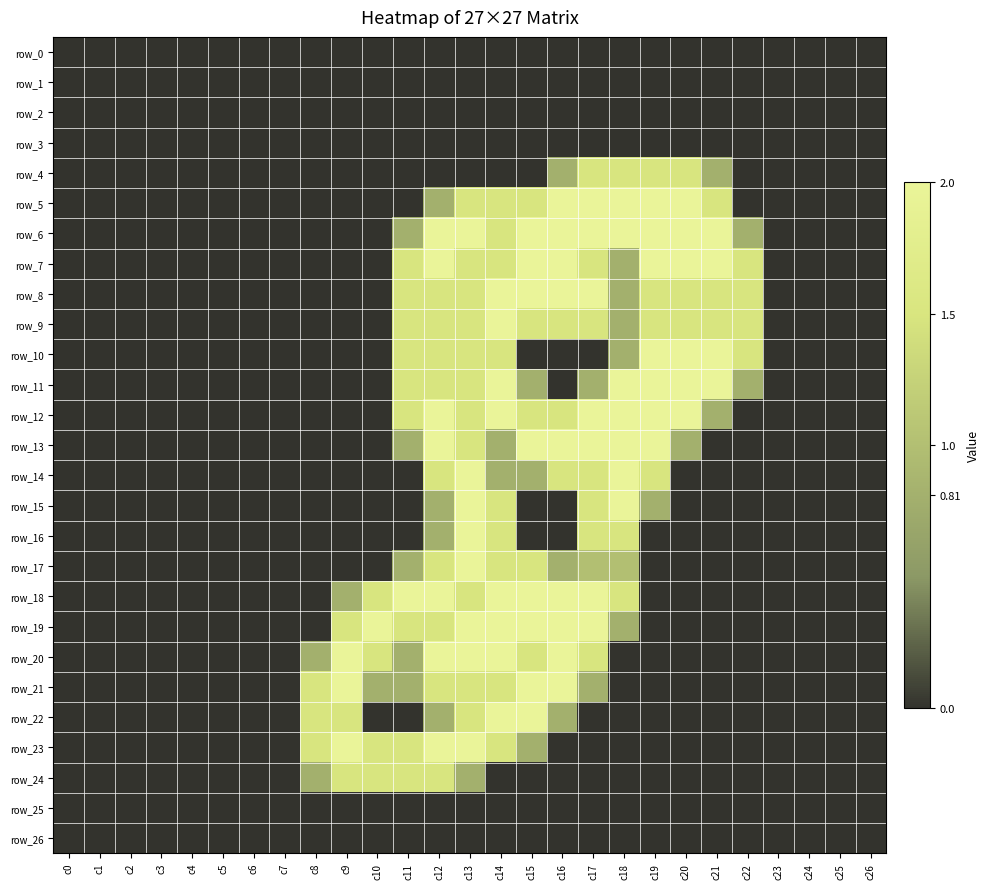

Reading right to left, extract all data points from this chart.

row_0: 0.0	0.0	0.0	0.0	0.0	0.0	0.0	0.0	0.0	0.0	0.0	0.0	0.0	0.0	0.0	0.0	0.0	0.0	0.0	0.0	0.0	0.0	0.0	0.0	0.0	0.0	0.0
row_1: 0.0	0.0	0.0	0.0	0.0	0.0	0.0	0.0	0.0	0.0	0.0	0.0	0.0	0.0	0.0	0.0	0.0	0.0	0.0	0.0	0.0	0.0	0.0	0.0	0.0	0.0	0.0
row_2: 0.0	0.0	0.0	0.0	0.0	0.0	0.0	0.0	0.0	0.0	0.0	0.0	0.0	0.0	0.0	0.0	0.0	0.0	0.0	0.0	0.0	0.0	0.0	0.0	0.0	0.0	0.0
row_3: 0.0	0.0	0.0	0.0	0.0	0.0	0.0	0.0	0.0	0.0	0.0	0.0	0.0	0.0	0.0	0.0	0.0	0.0	0.0	0.0	0.0	0.0	0.0	0.0	0.0	0.0	0.0
row_4: 0.0	0.0	0.0	0.0	0.0	0.8	1.5	1.5	1.5	1.5	0.8	0.0	0.0	0.0	0.0	0.0	0.0	0.0	0.0	0.0	0.0	0.0	0.0	0.0	0.0	0.0	0.0
row_5: 0.0	0.0	0.0	0.0	0.0	1.5	2.0	2.0	2.0	2.0	2.0	1.5	1.5	1.5	0.8	0.0	0.0	0.0	0.0	0.0	0.0	0.0	0.0	0.0	0.0	0.0	0.0
row_6: 0.0	0.0	0.0	0.0	0.8	2.0	2.0	2.0	2.0	2.0	2.0	2.0	1.5	2.0	2.0	0.8	0.0	0.0	0.0	0.0	0.0	0.0	0.0	0.0	0.0	0.0	0.0
row_7: 0.0	0.0	0.0	0.0	1.5	2.0	2.0	2.0	0.8	1.5	2.0	2.0	1.5	1.5	2.0	1.5	0.0	0.0	0.0	0.0	0.0	0.0	0.0	0.0	0.0	0.0	0.0
row_8: 0.0	0.0	0.0	0.0	1.5	1.5	1.5	1.5	0.8	2.0	2.0	2.0	2.0	1.5	1.5	1.5	0.0	0.0	0.0	0.0	0.0	0.0	0.0	0.0	0.0	0.0	0.0
row_9: 0.0	0.0	0.0	0.0	1.5	1.5	1.5	1.5	0.8	1.5	1.5	1.5	2.0	1.5	1.5	1.5	0.0	0.0	0.0	0.0	0.0	0.0	0.0	0.0	0.0	0.0	0.0
row_10: 0.0	0.0	0.0	0.0	1.5	2.0	2.0	2.0	0.8	0.0	0.0	0.0	1.5	1.5	1.5	1.5	0.0	0.0	0.0	0.0	0.0	0.0	0.0	0.0	0.0	0.0	0.0
row_11: 0.0	0.0	0.0	0.0	0.8	2.0	2.0	2.0	2.0	0.8	0.0	0.8	2.0	1.5	1.5	1.5	0.0	0.0	0.0	0.0	0.0	0.0	0.0	0.0	0.0	0.0	0.0
row_12: 0.0	0.0	0.0	0.0	0.0	0.8	2.0	2.0	2.0	2.0	1.5	1.5	2.0	1.5	2.0	1.5	0.0	0.0	0.0	0.0	0.0	0.0	0.0	0.0	0.0	0.0	0.0
row_13: 0.0	0.0	0.0	0.0	0.0	0.0	0.8	2.0	2.0	2.0	2.0	2.0	0.8	1.5	2.0	0.8	0.0	0.0	0.0	0.0	0.0	0.0	0.0	0.0	0.0	0.0	0.0
row_14: 0.0	0.0	0.0	0.0	0.0	0.0	0.0	1.5	2.0	1.5	1.5	0.8	0.8	2.0	1.5	0.0	0.0	0.0	0.0	0.0	0.0	0.0	0.0	0.0	0.0	0.0	0.0
row_15: 0.0	0.0	0.0	0.0	0.0	0.0	0.0	0.8	2.0	1.5	0.0	0.0	1.5	2.0	0.8	0.0	0.0	0.0	0.0	0.0	0.0	0.0	0.0	0.0	0.0	0.0	0.0
row_16: 0.0	0.0	0.0	0.0	0.0	0.0	0.0	0.0	1.5	1.5	0.0	0.0	1.5	2.0	0.8	0.0	0.0	0.0	0.0	0.0	0.0	0.0	0.0	0.0	0.0	0.0	0.0
row_17: 0.0	0.0	0.0	0.0	0.0	0.0	0.0	0.0	1.0	1.0	0.8	1.5	1.5	2.0	1.5	0.8	0.0	0.0	0.0	0.0	0.0	0.0	0.0	0.0	0.0	0.0	0.0
row_18: 0.0	0.0	0.0	0.0	0.0	0.0	0.0	0.0	1.5	2.0	2.0	2.0	2.0	1.5	2.0	2.0	1.5	0.8	0.0	0.0	0.0	0.0	0.0	0.0	0.0	0.0	0.0
row_19: 0.0	0.0	0.0	0.0	0.0	0.0	0.0	0.0	0.8	2.0	2.0	2.0	2.0	2.0	1.5	1.5	2.0	1.5	0.0	0.0	0.0	0.0	0.0	0.0	0.0	0.0	0.0
row_20: 0.0	0.0	0.0	0.0	0.0	0.0	0.0	0.0	0.0	1.5	2.0	1.5	2.0	2.0	2.0	0.8	1.5	2.0	0.8	0.0	0.0	0.0	0.0	0.0	0.0	0.0	0.0
row_21: 0.0	0.0	0.0	0.0	0.0	0.0	0.0	0.0	0.0	0.8	2.0	2.0	1.5	1.5	1.5	0.8	0.8	2.0	1.5	0.0	0.0	0.0	0.0	0.0	0.0	0.0	0.0
row_22: 0.0	0.0	0.0	0.0	0.0	0.0	0.0	0.0	0.0	0.0	0.8	2.0	2.0	1.5	0.8	0.0	0.0	1.5	1.5	0.0	0.0	0.0	0.0	0.0	0.0	0.0	0.0
row_23: 0.0	0.0	0.0	0.0	0.0	0.0	0.0	0.0	0.0	0.0	0.0	0.8	1.5	2.0	2.0	1.5	1.5	2.0	1.5	0.0	0.0	0.0	0.0	0.0	0.0	0.0	0.0
row_24: 0.0	0.0	0.0	0.0	0.0	0.0	0.0	0.0	0.0	0.0	0.0	0.0	0.0	0.8	1.5	1.5	1.5	1.5	0.8	0.0	0.0	0.0	0.0	0.0	0.0	0.0	0.0
row_25: 0.0	0.0	0.0	0.0	0.0	0.0	0.0	0.0	0.0	0.0	0.0	0.0	0.0	0.0	0.0	0.0	0.0	0.0	0.0	0.0	0.0	0.0	0.0	0.0	0.0	0.0	0.0
row_26: 0.0	0.0	0.0	0.0	0.0	0.0	0.0	0.0	0.0	0.0	0.0	0.0	0.0	0.0	0.0	0.0	0.0	0.0	0.0	0.0	0.0	0.0	0.0	0.0	0.0	0.0	0.0